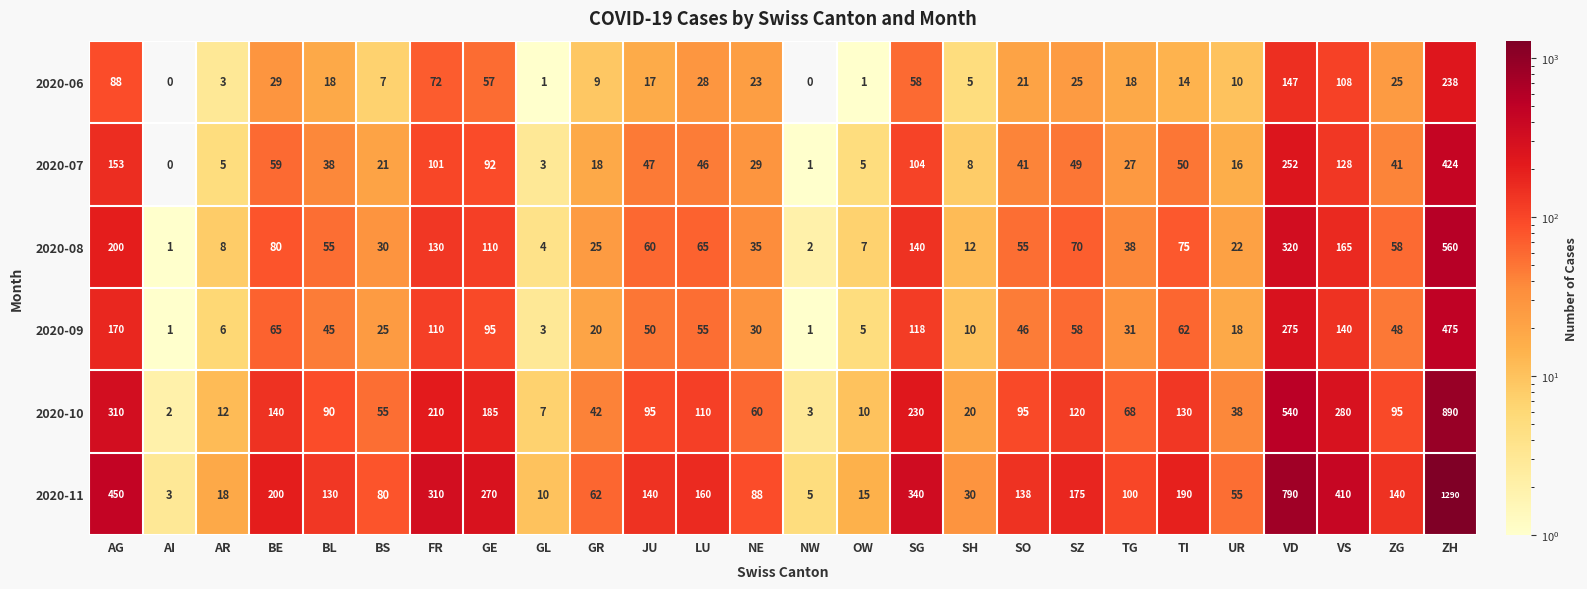

The 2020-07 series shows 154 at GE. True or false?

False